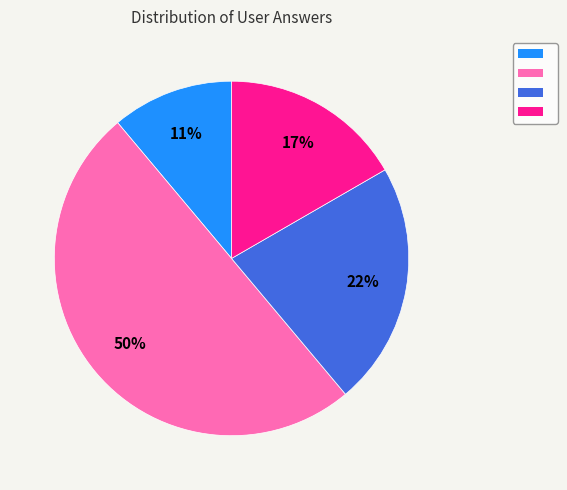

To the nearest percent, what is the difference between the largest and smallest slice percentages?

39%